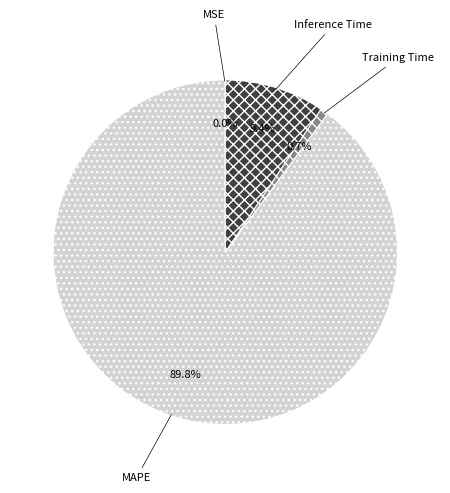

Is it true that MAPE is 99% of the pie?

False